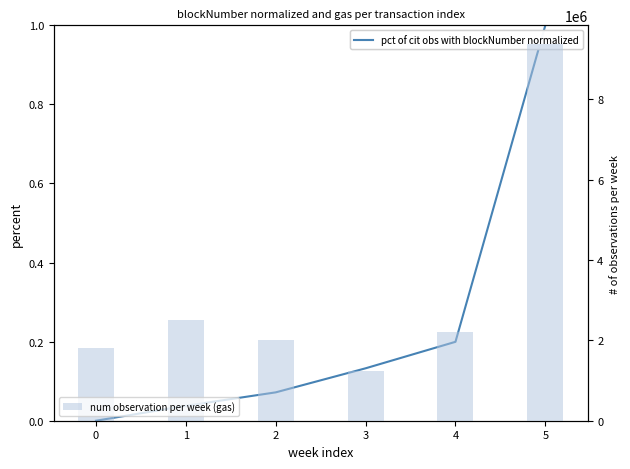

Is it true that pct of cit obs with blockNumber normalized equals 0.0 at 1?

True